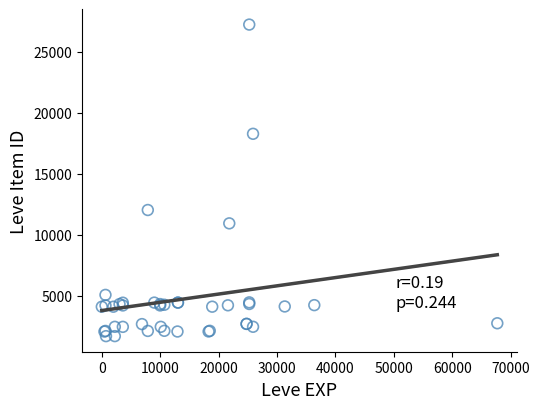

What Y value in the scatter plot is closest to 14448?

12018